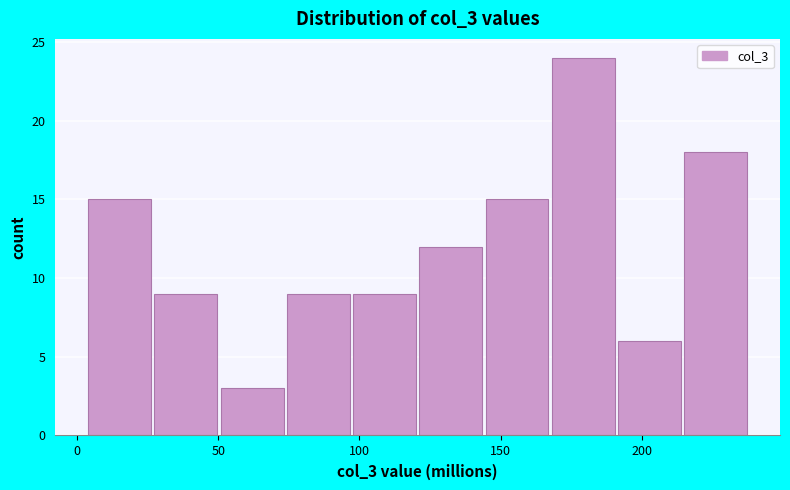

Over which range of the x-axis is the bar tallest?

170 to 190